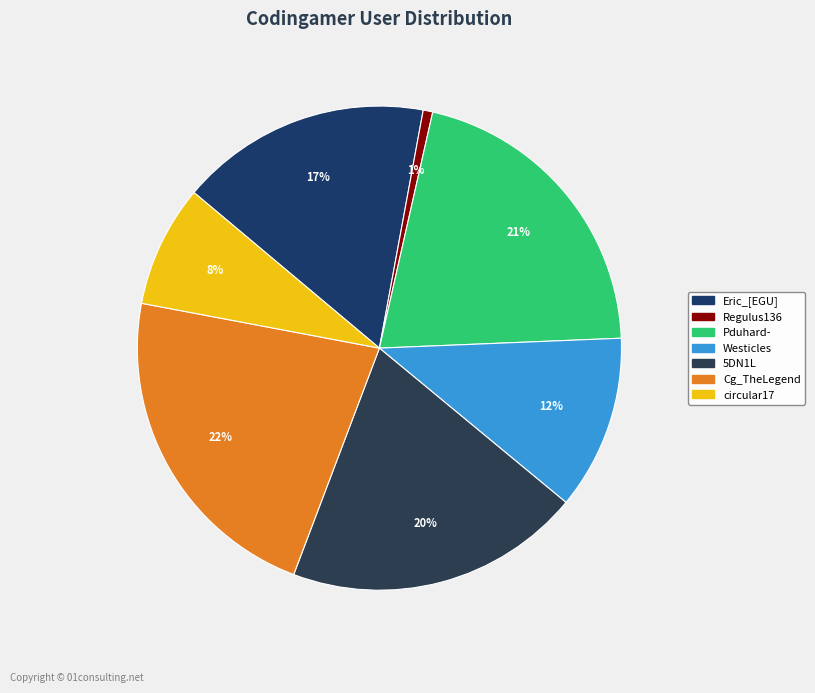

What is the smallest slice in the pie chart?

Regulus136